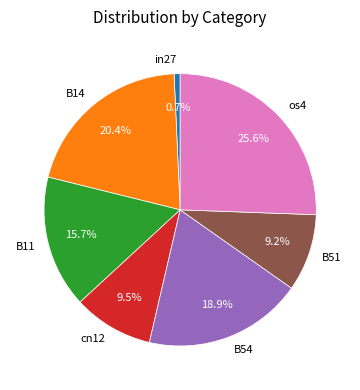

Is there any slice that represents more than half of the pie?

No